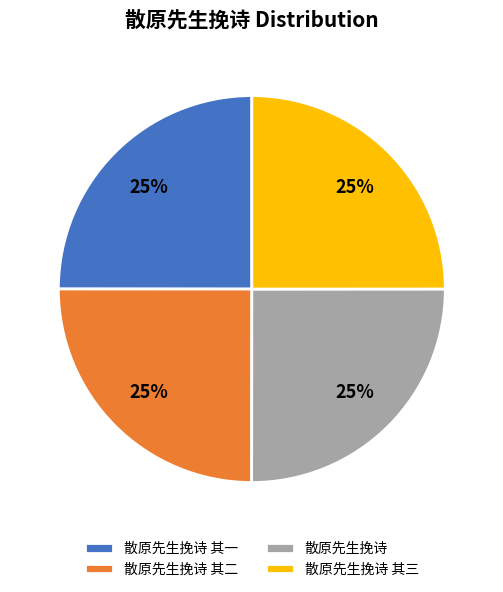

The 散原先生挽诗 slice represents 16% of the pie. True or false?

False